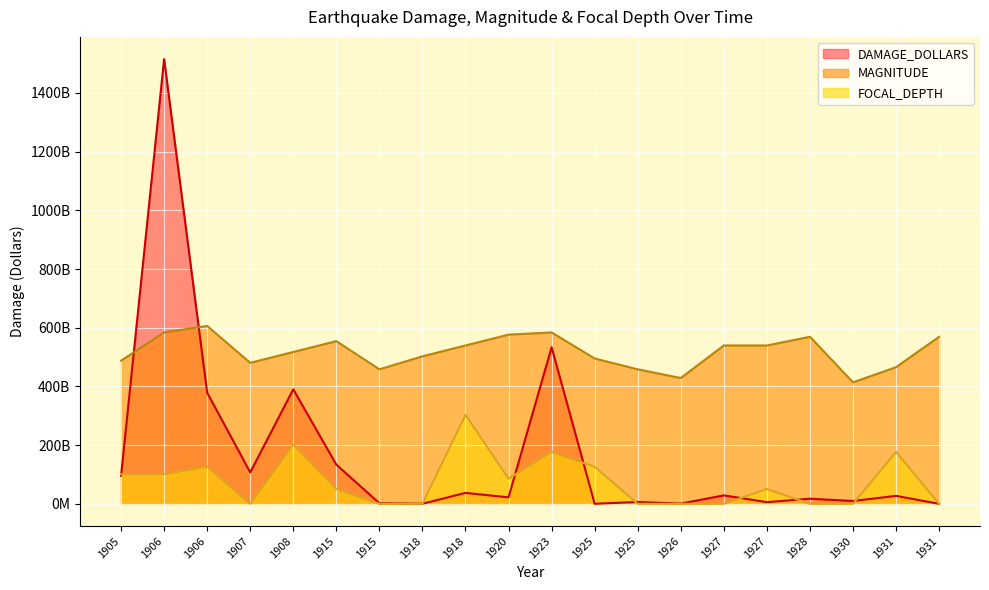

Rank the series by their maximum value, from highest to lowest.

DAMAGE_DOLLARS, MAGNITUDE, FOCAL_DEPTH